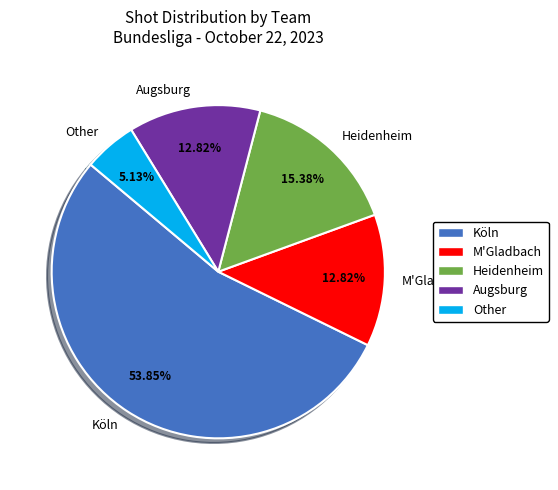

To the nearest percent, what portion does M'Gladbach represent?

13%